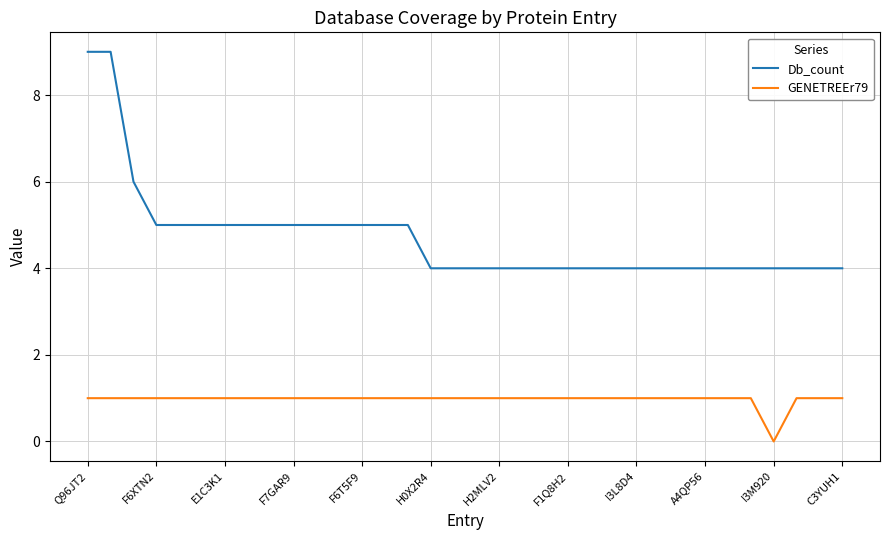

In GENETREEr79, how many points are lower than both neighbors (excluding endpoints)?

1